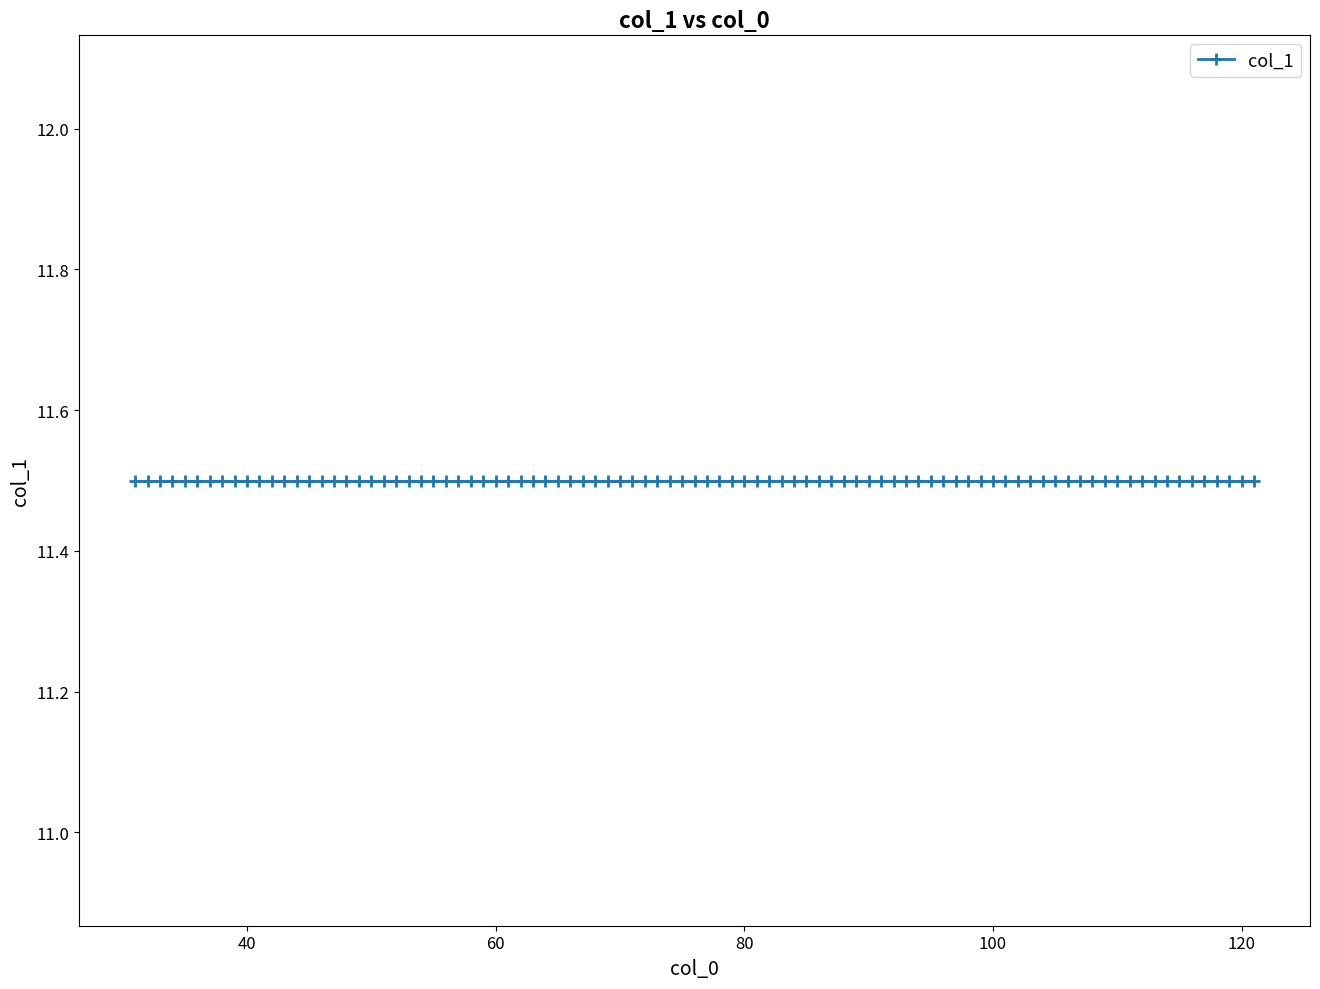

Between 32 and 35, which is larger?

32